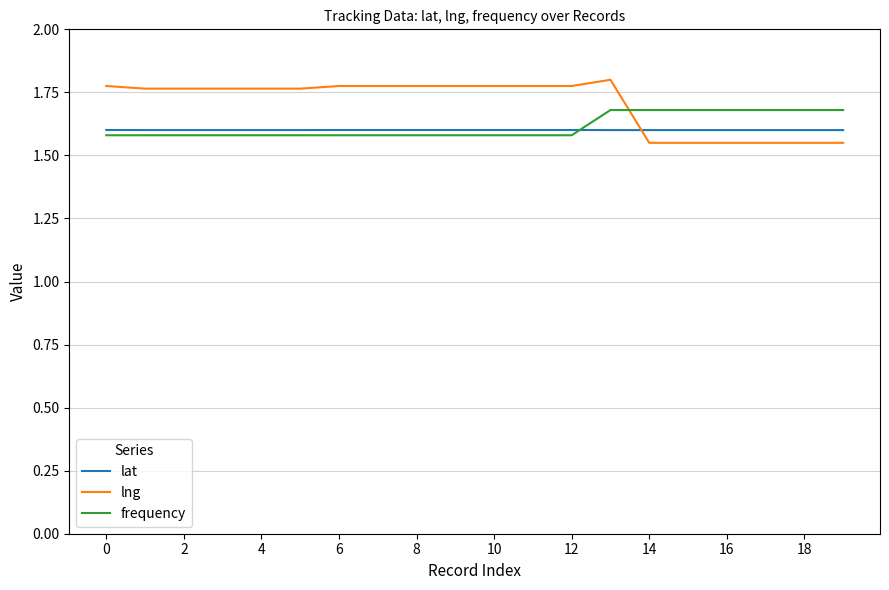

Which series has the largest total across all categories?

lng